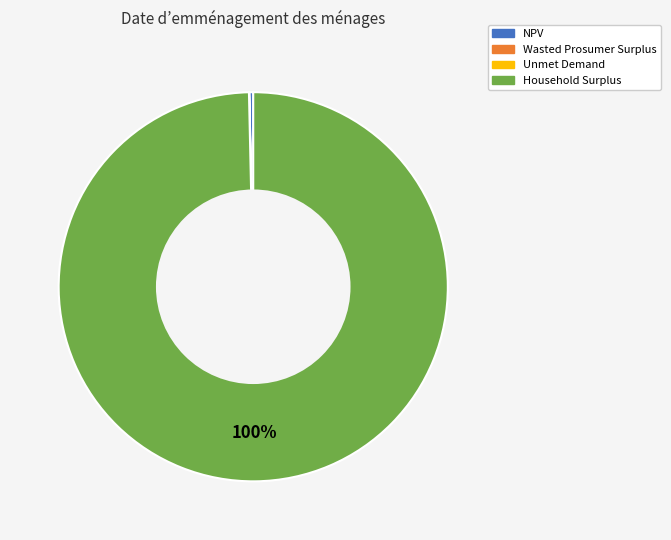

What is the largest slice in the pie chart?

Household Surplus